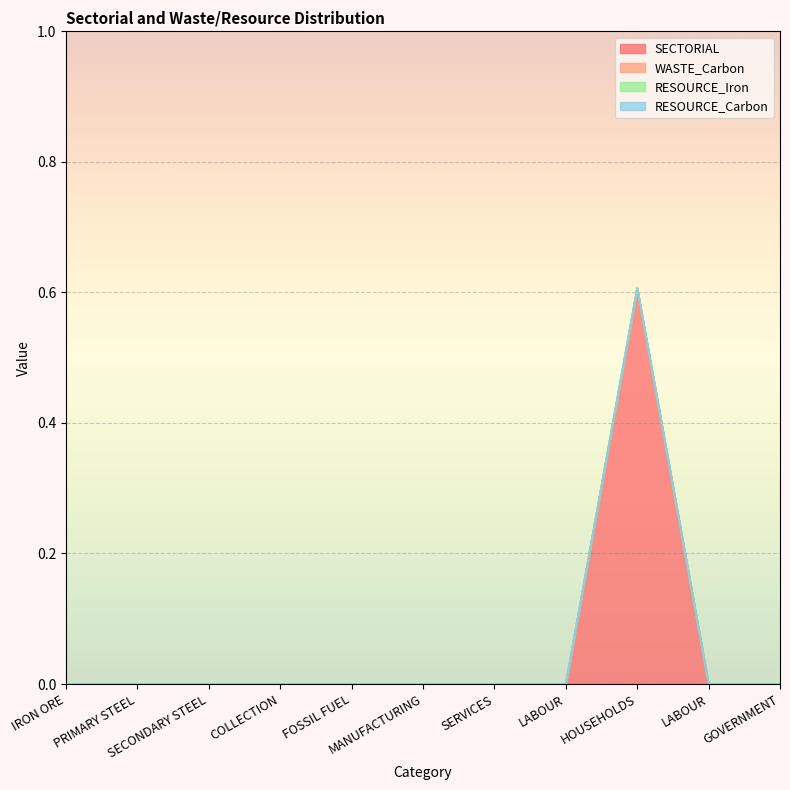

The value of RESOURCE_Carbon at SECONDARY STEEL is 0.0. True or false?

True